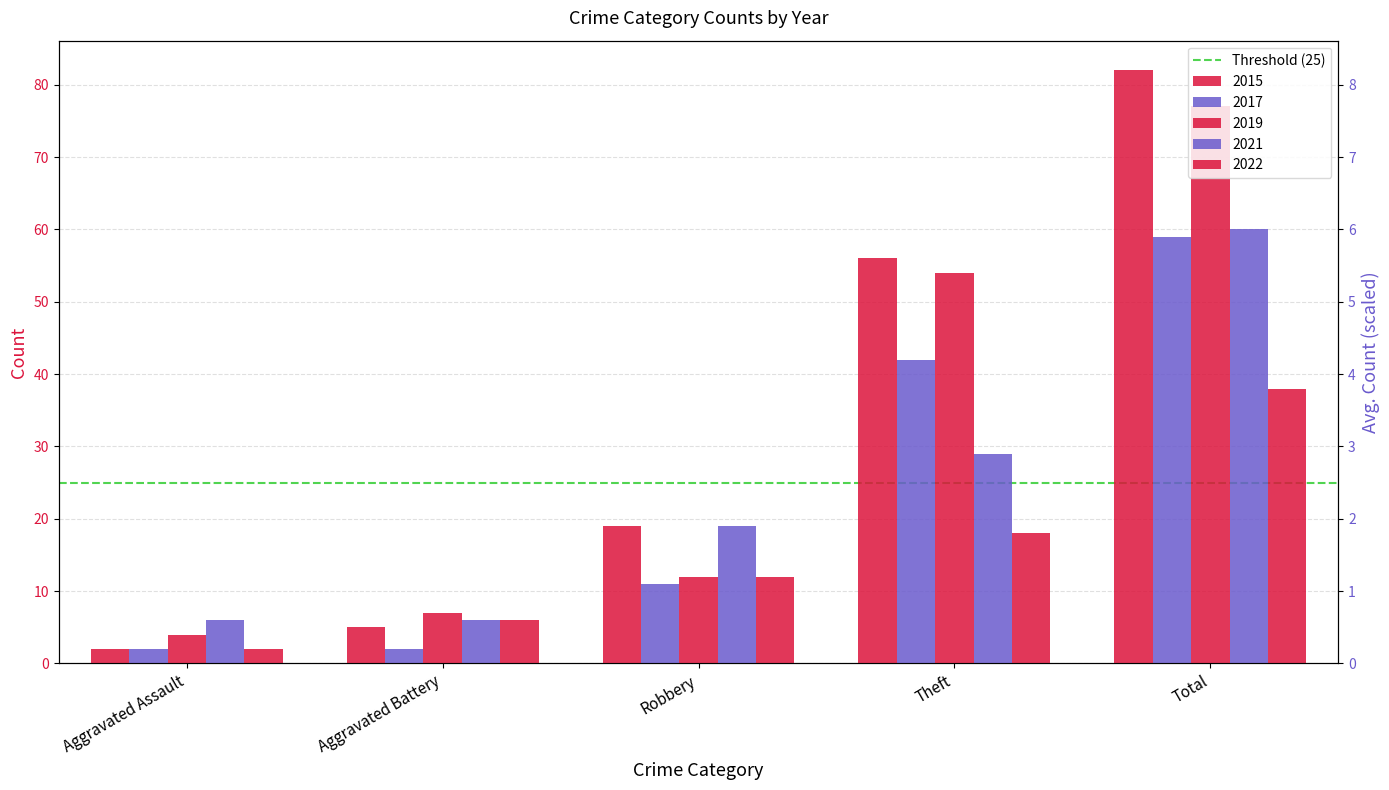

Which series has the largest range (max minus min)?

2015